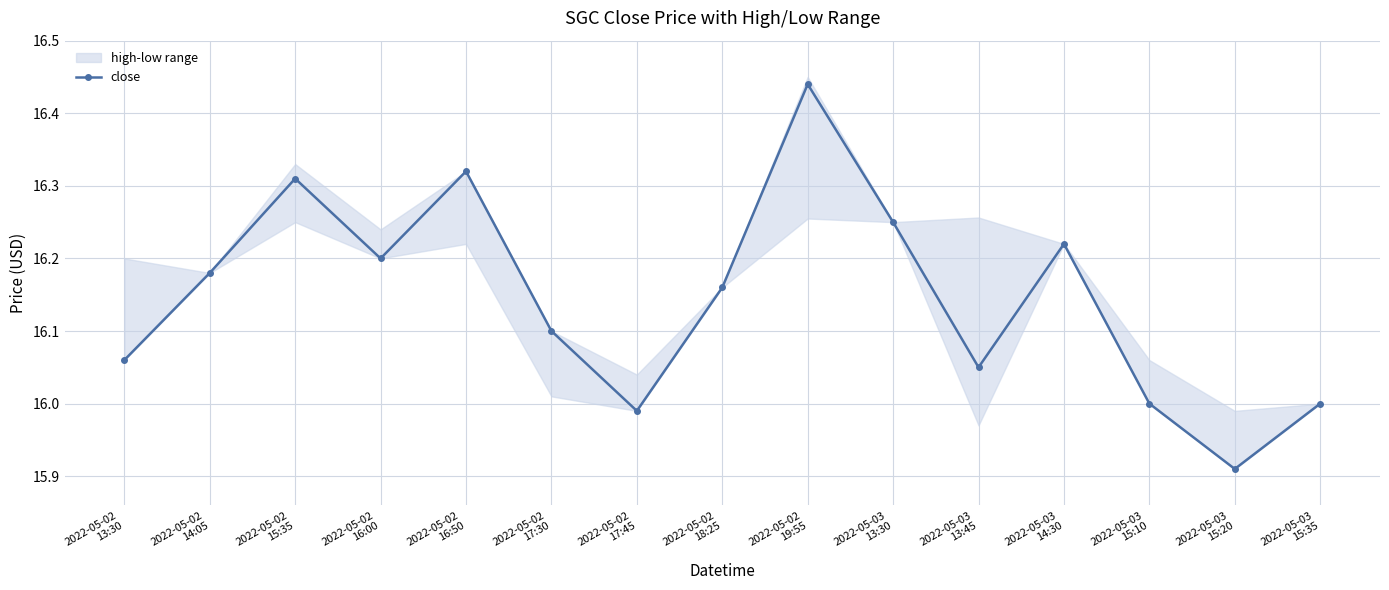

True or false: the data has more than 0 interior local peaks.

True